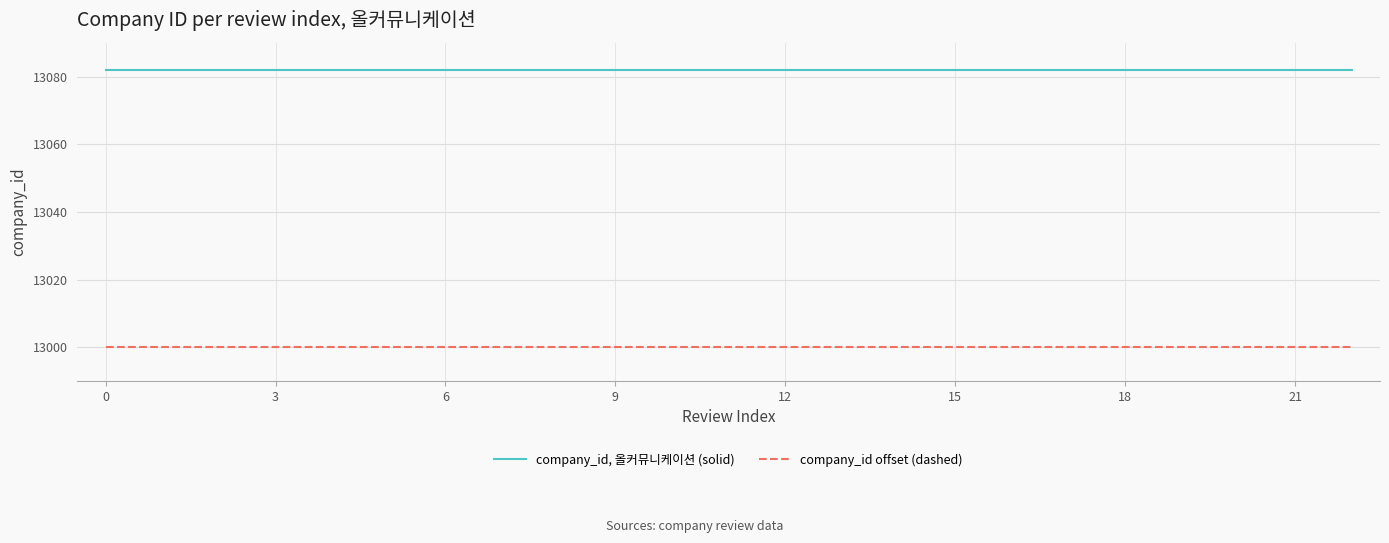

What are all the series names shown in the legend?

company_id, 올커뮤니케이션 (solid), company_id offset (dashed)